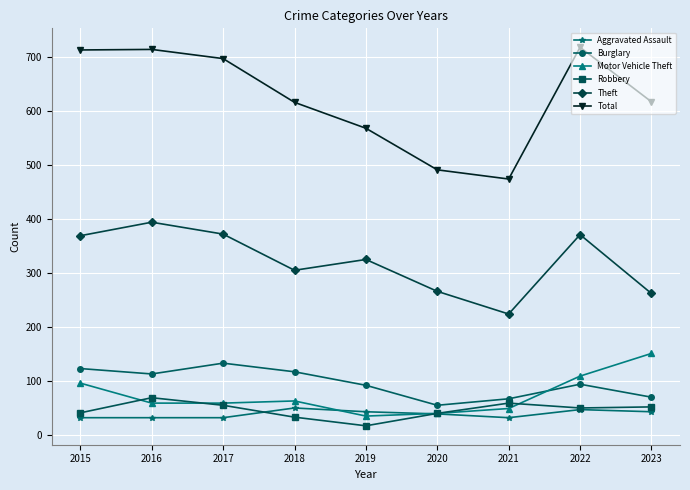

In Burglary, how many points are lower than both neighbors (excluding endpoints)?

2